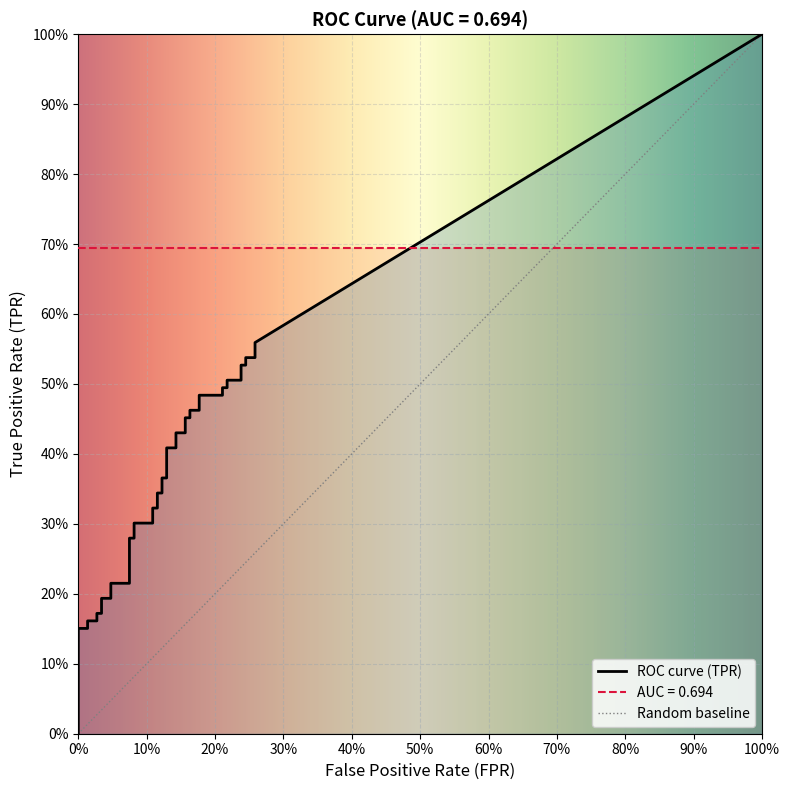

Which has a higher value, 17 or 8?

17